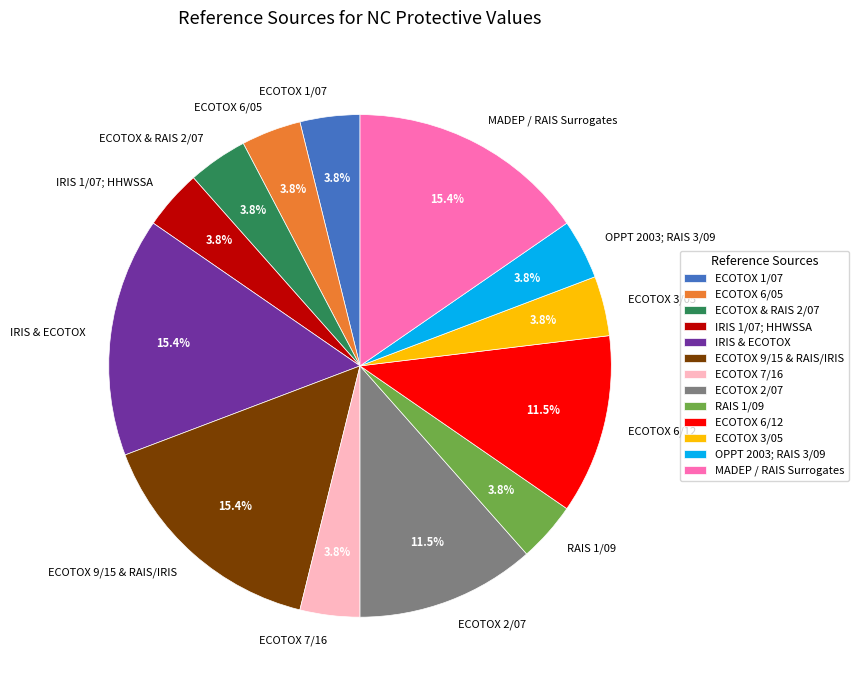

Is there a majority slice in this chart?

No